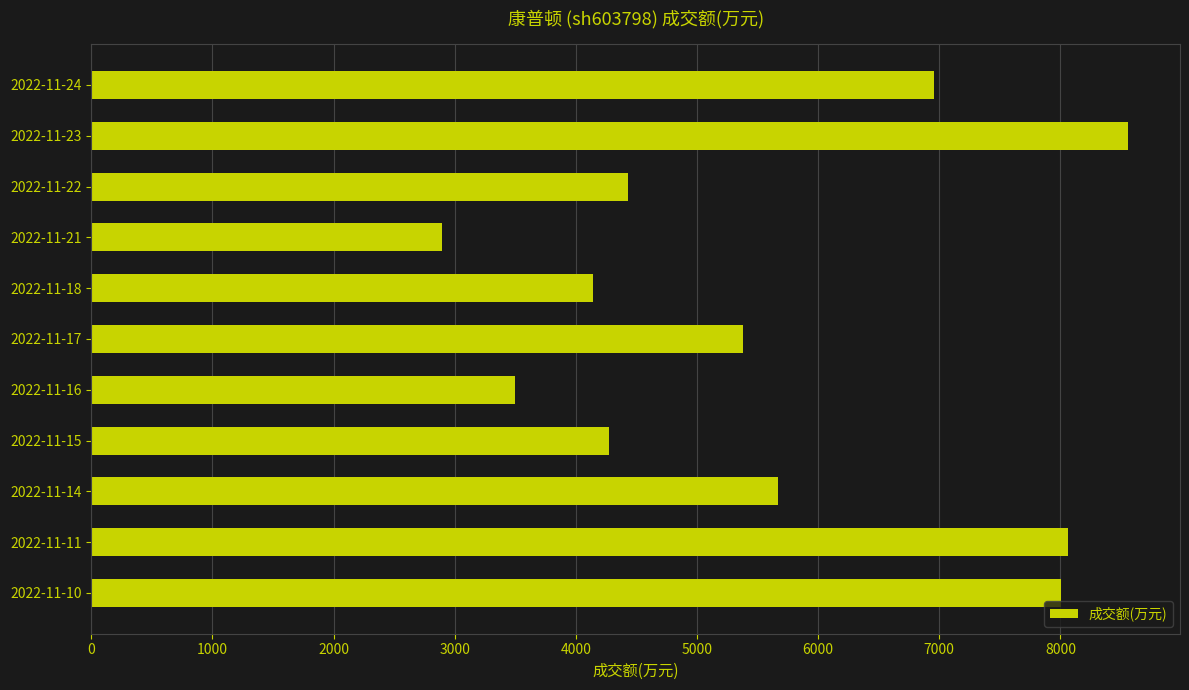

Is it true that the value at 2022-11-16 is 3494?

True